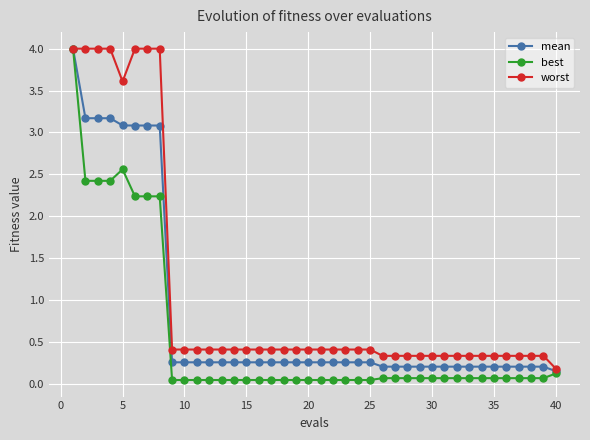

What is the value of the mean point at the 23rd from the left?

0.3